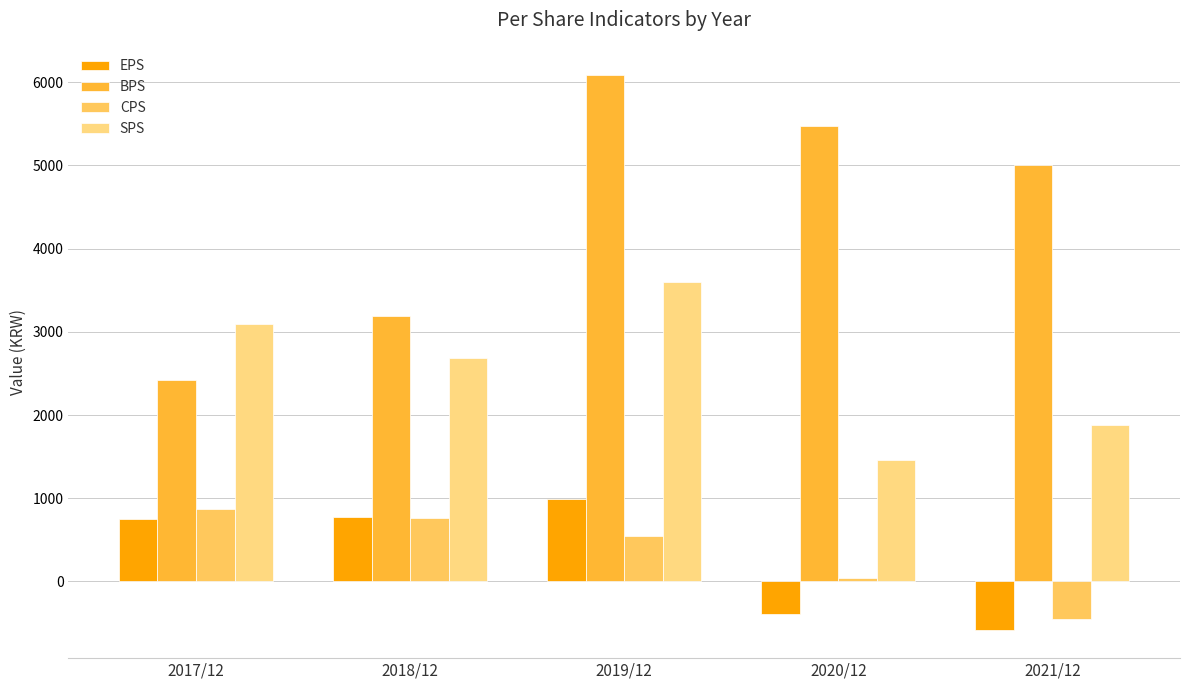

Count the number of data series in this chart.

4